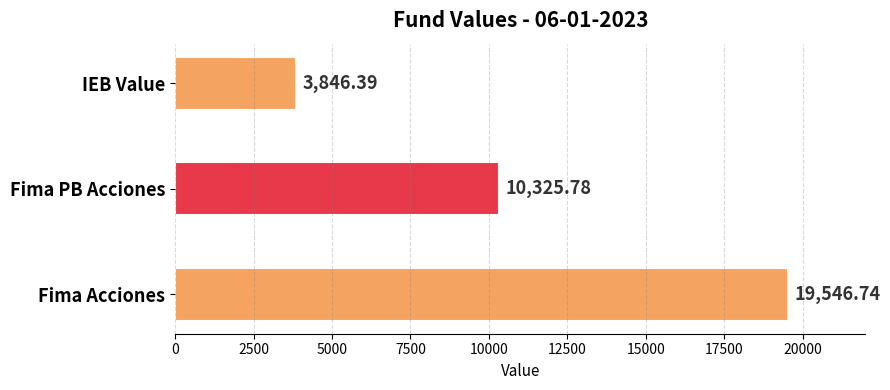

Which category has the highest value across all series?

Fima Acciones